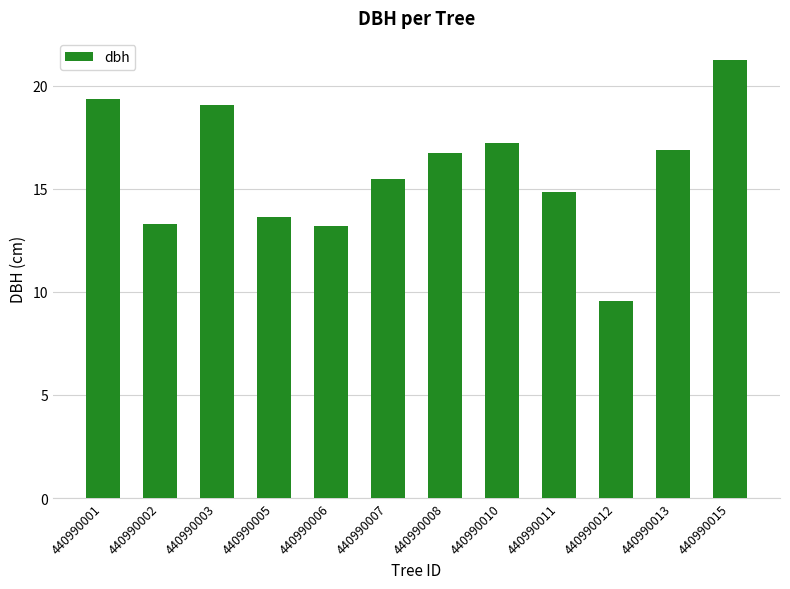

True or false: the data shows 9.6 at 440990012.

True